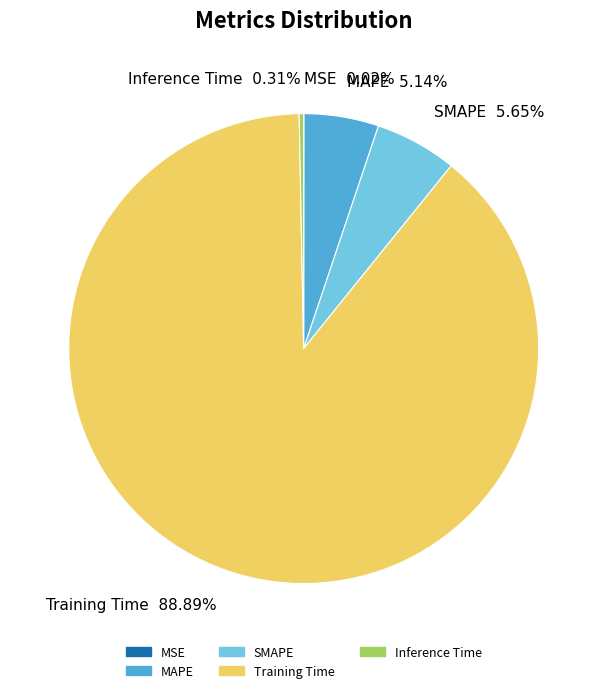

To the nearest percent, what percentage of the pie is Training Time?

89%